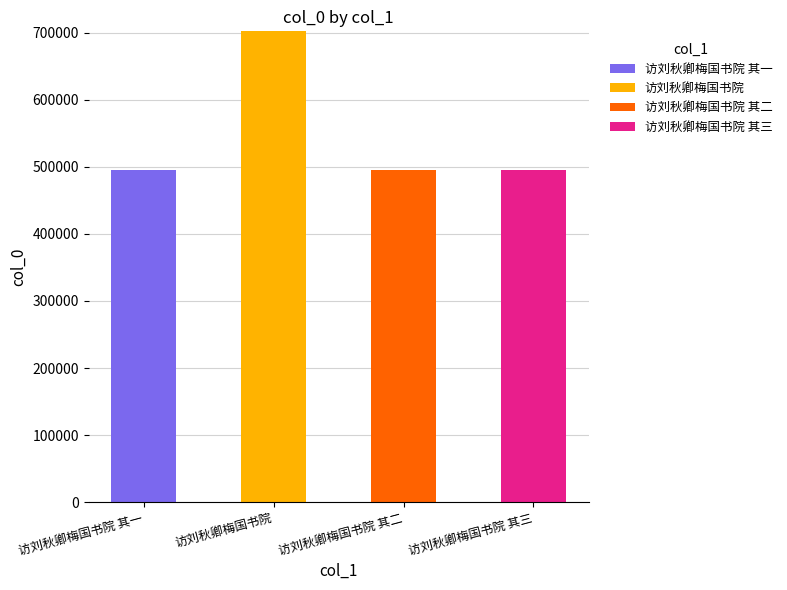

At which category is the sum across all series the highest?

访刘秋卿梅国书院